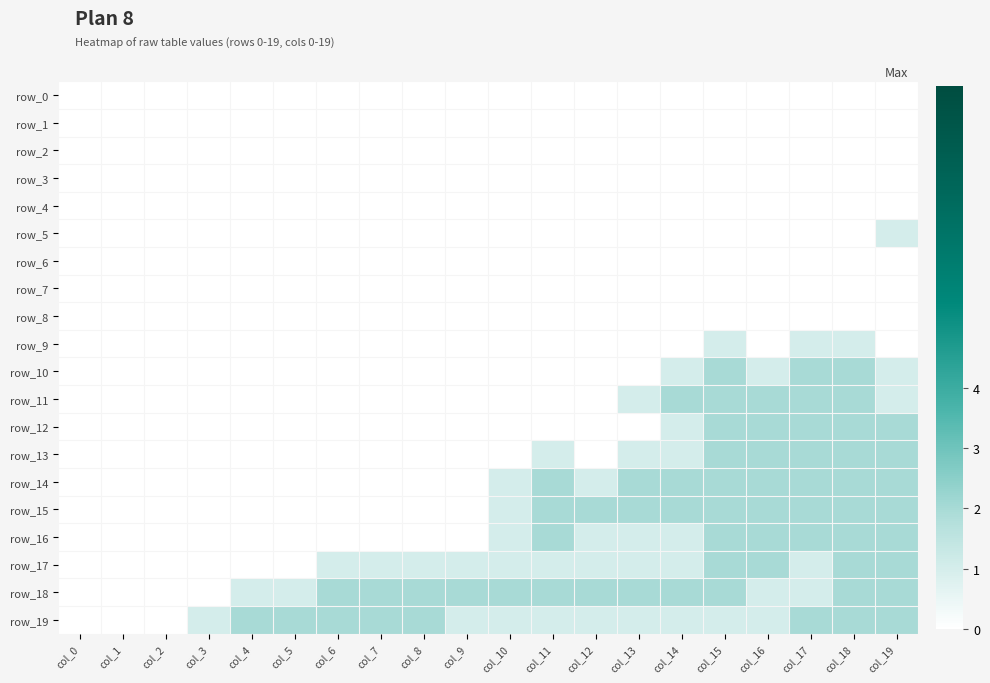

The row_9 series shows 0 at col_14. True or false?

False